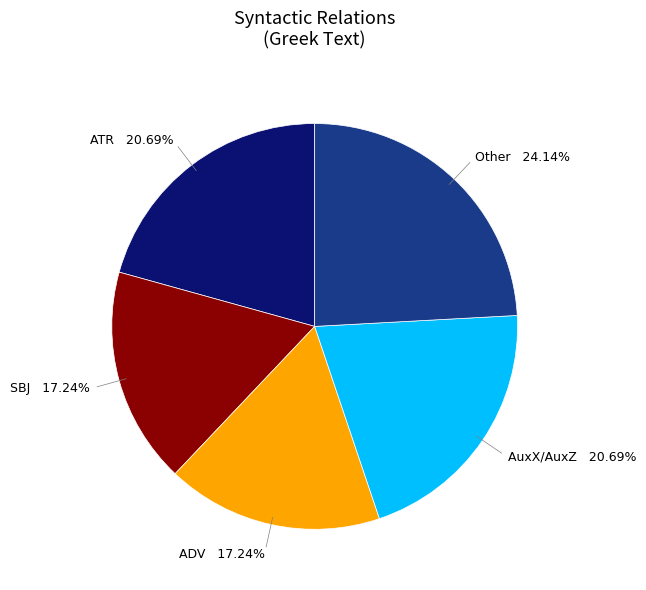

Is there any slice that represents more than half of the pie?

No